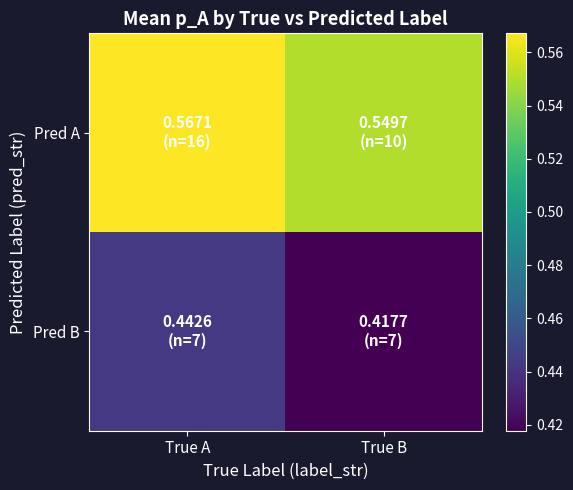

Which series has the largest range (max minus min)?

Pred B